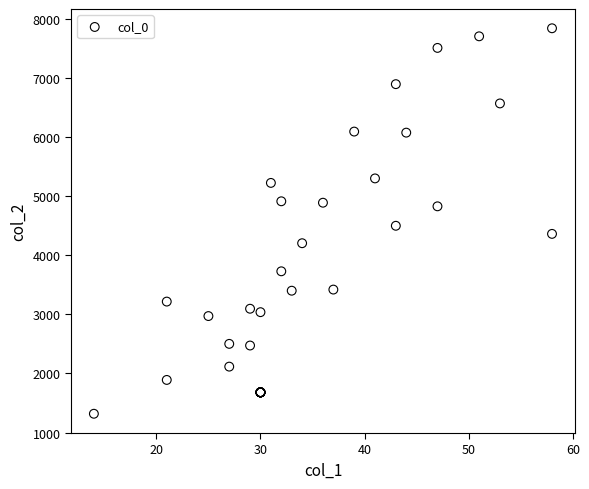

What Y value in the scatter plot is closest to 4577?

4497